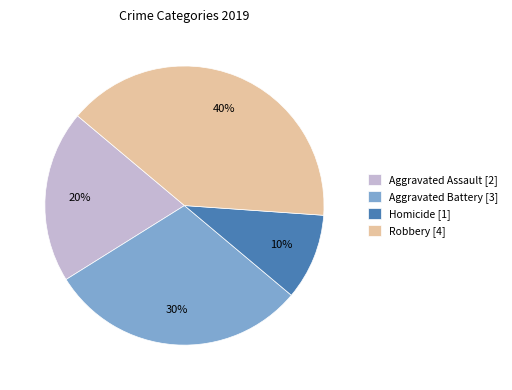

What is the smallest slice in the pie chart?

Homicide [1]